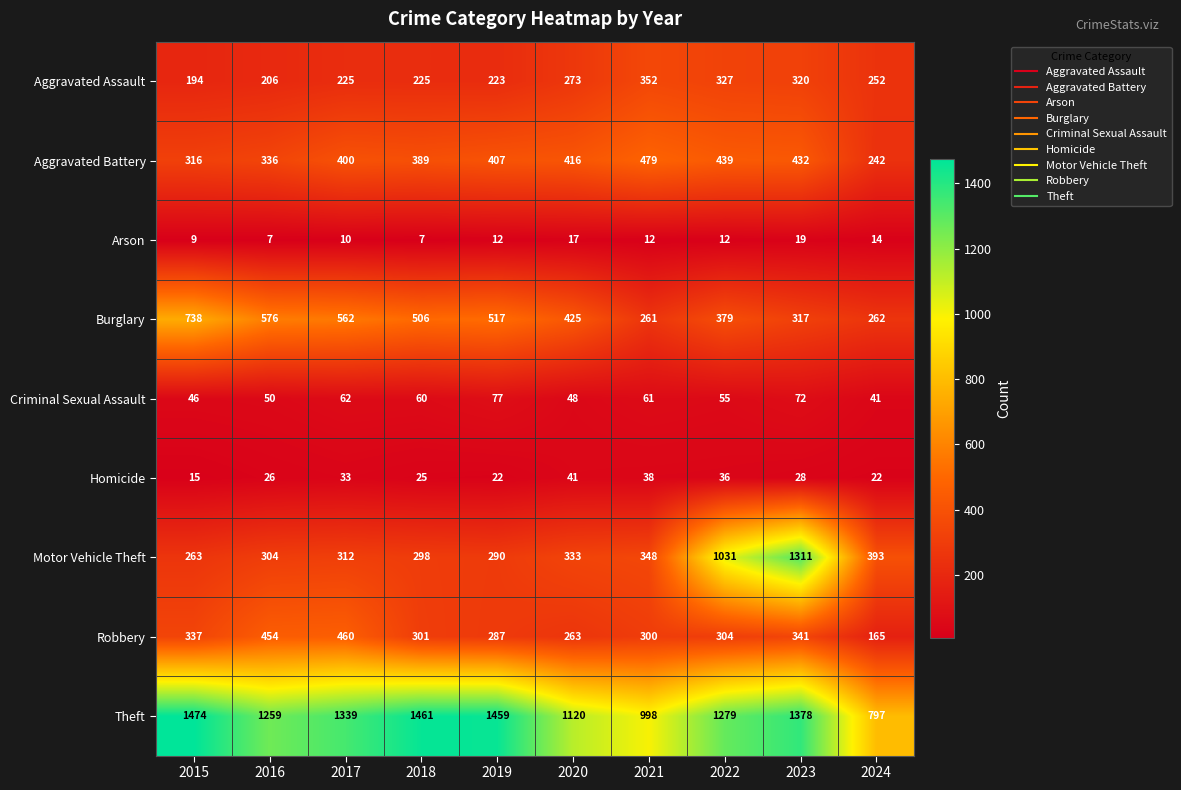

How many data points does each series have?

10